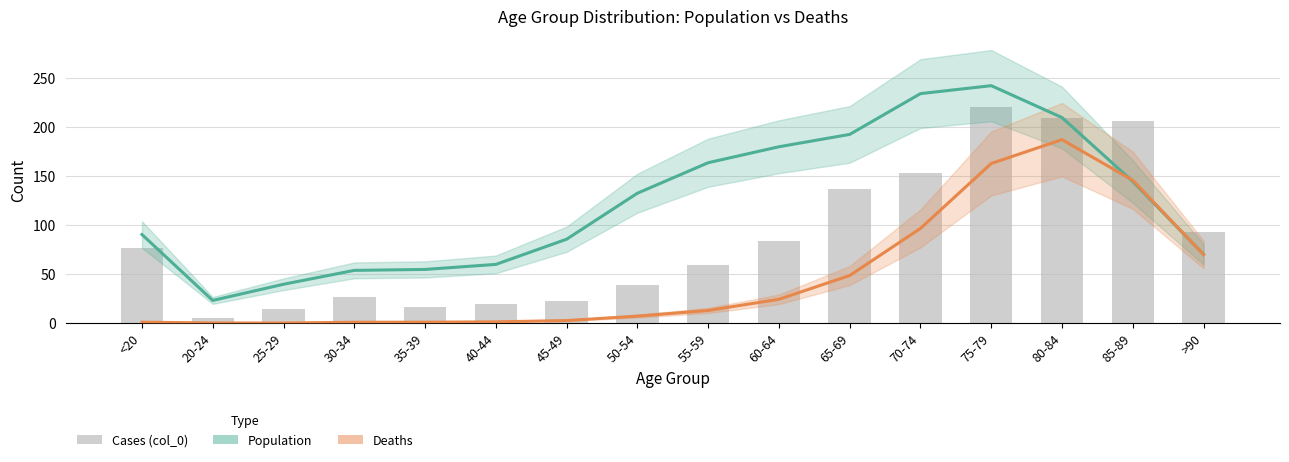

Is it true that the value at 60-64 is 84?

True